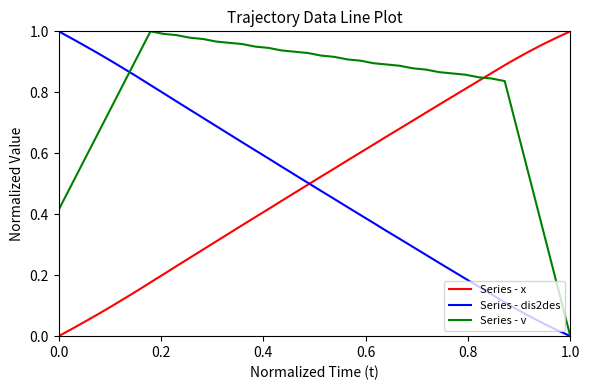

True or false: Series - dis2des and Series - x intersect in this chart.

True